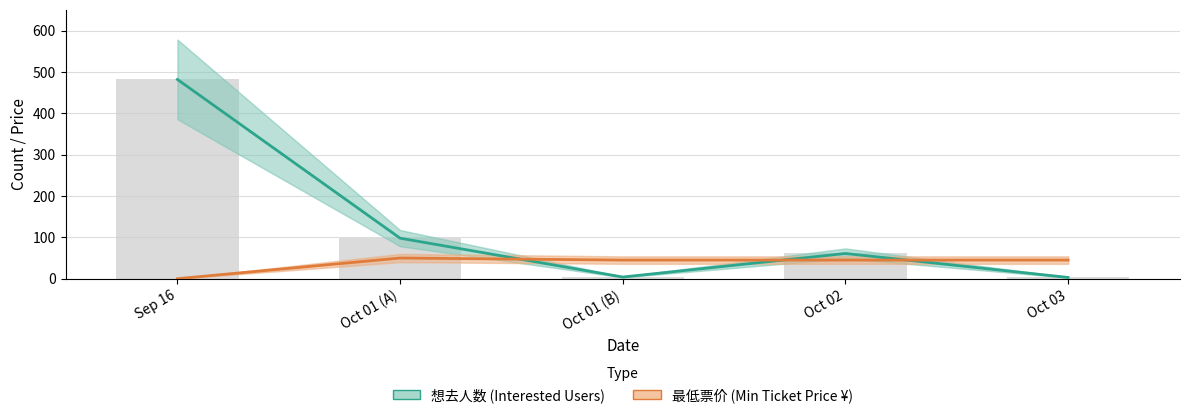

The value of 最低票价 at Sep 16 is 0. True or false?

True